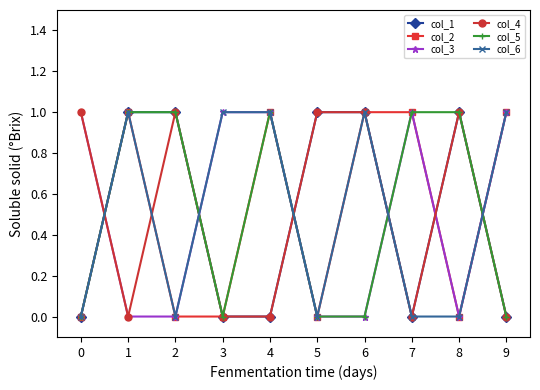

Count the col_1 values in the range 0 to 1.

10